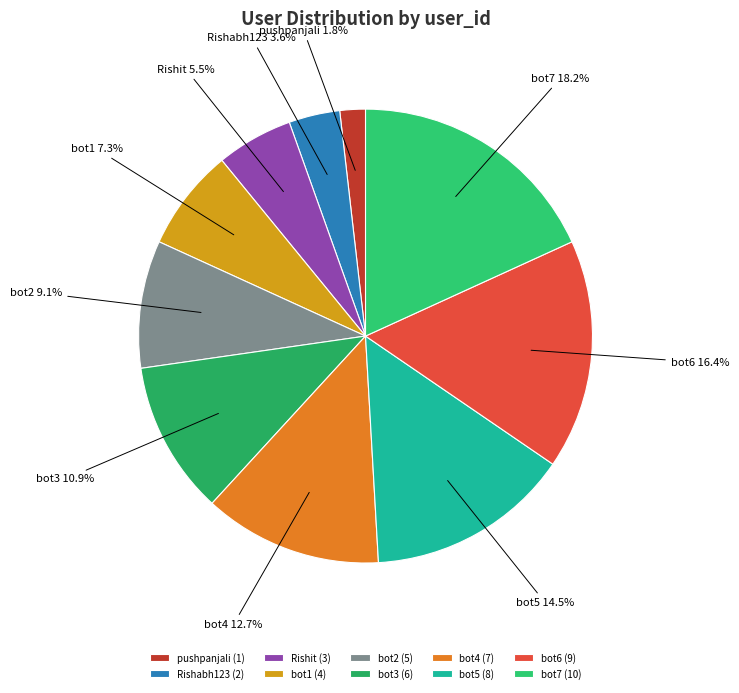

How many segments does this pie chart have?

10